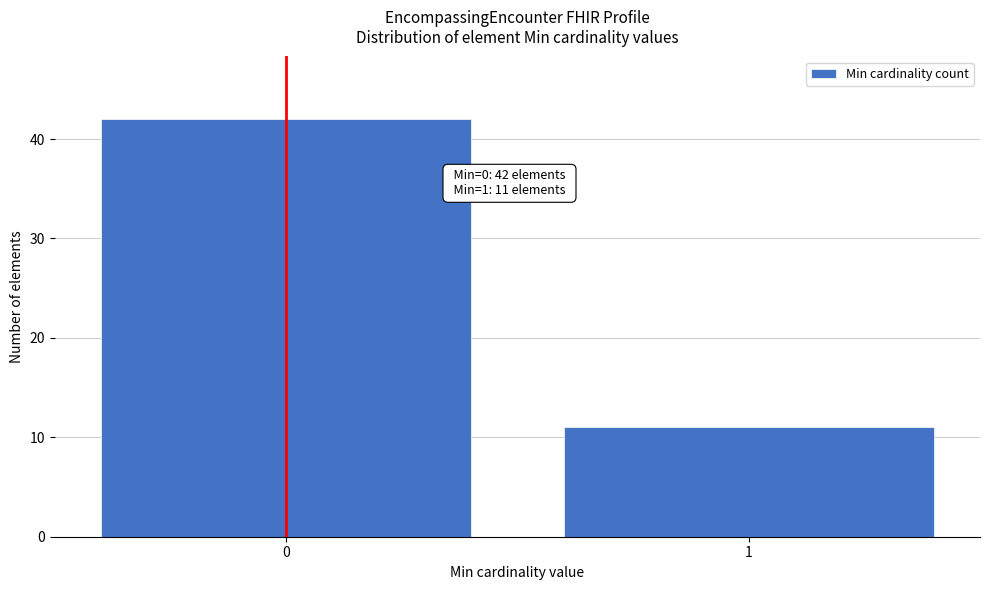

Reading left to right, what are all the values shown in this chart?

42	11